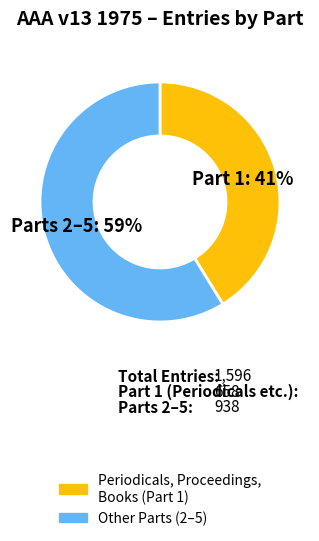

What is the largest slice in the pie chart?

Other Parts (2–5)